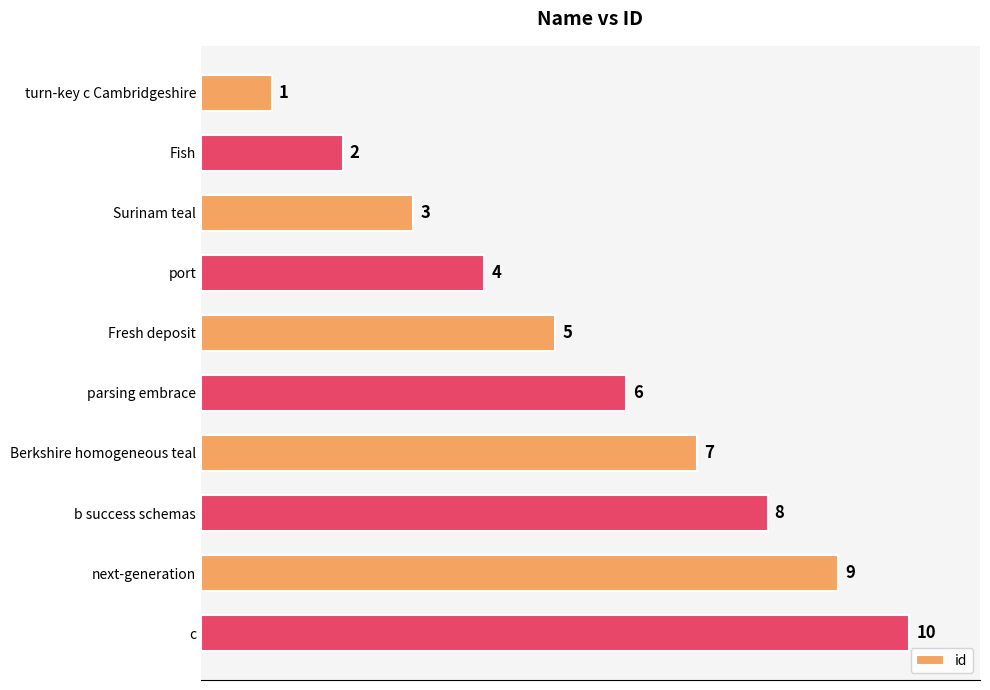

What is the change in value from turn-key c Cambridgeshire to b success schemas?

+7